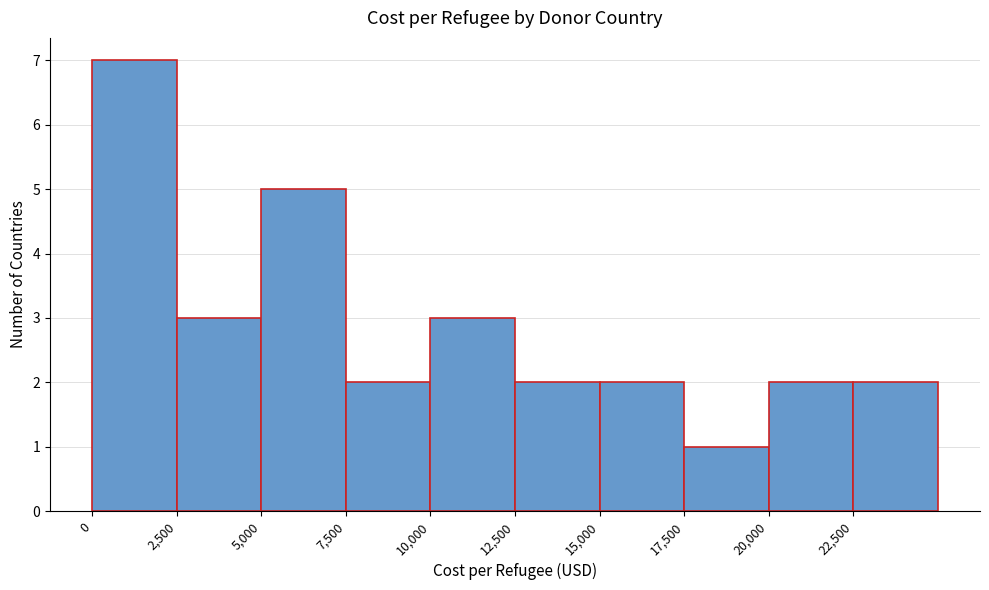

How tall is the bar that spans 22500 to 25000 on the x-axis? The values are not printed on the chart, so give them approximately, as read against the axis.

2